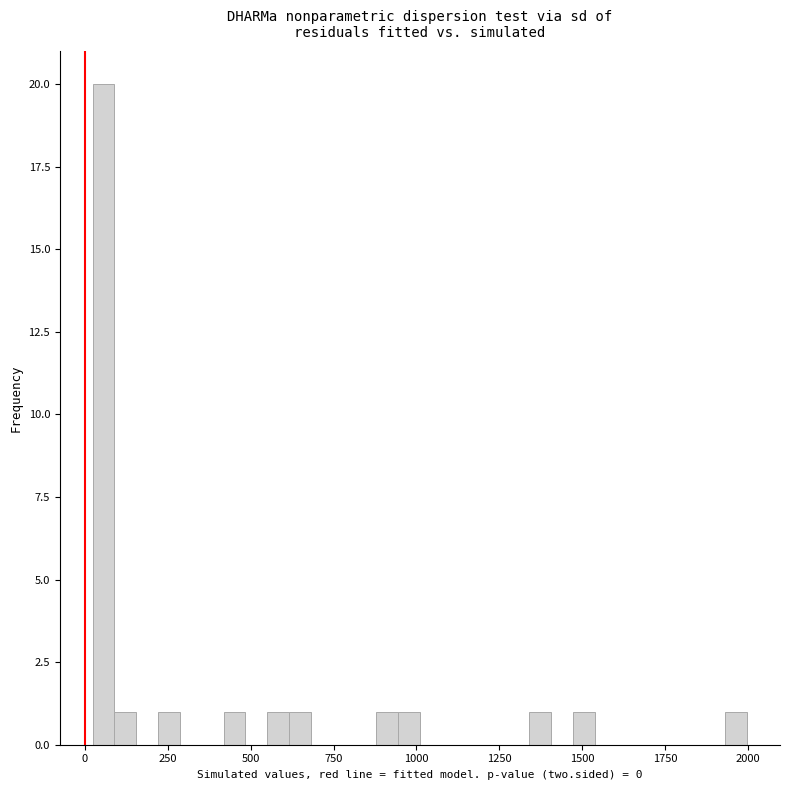

Read against the x-axis, roughly where is the centre of the tallest bar?

50